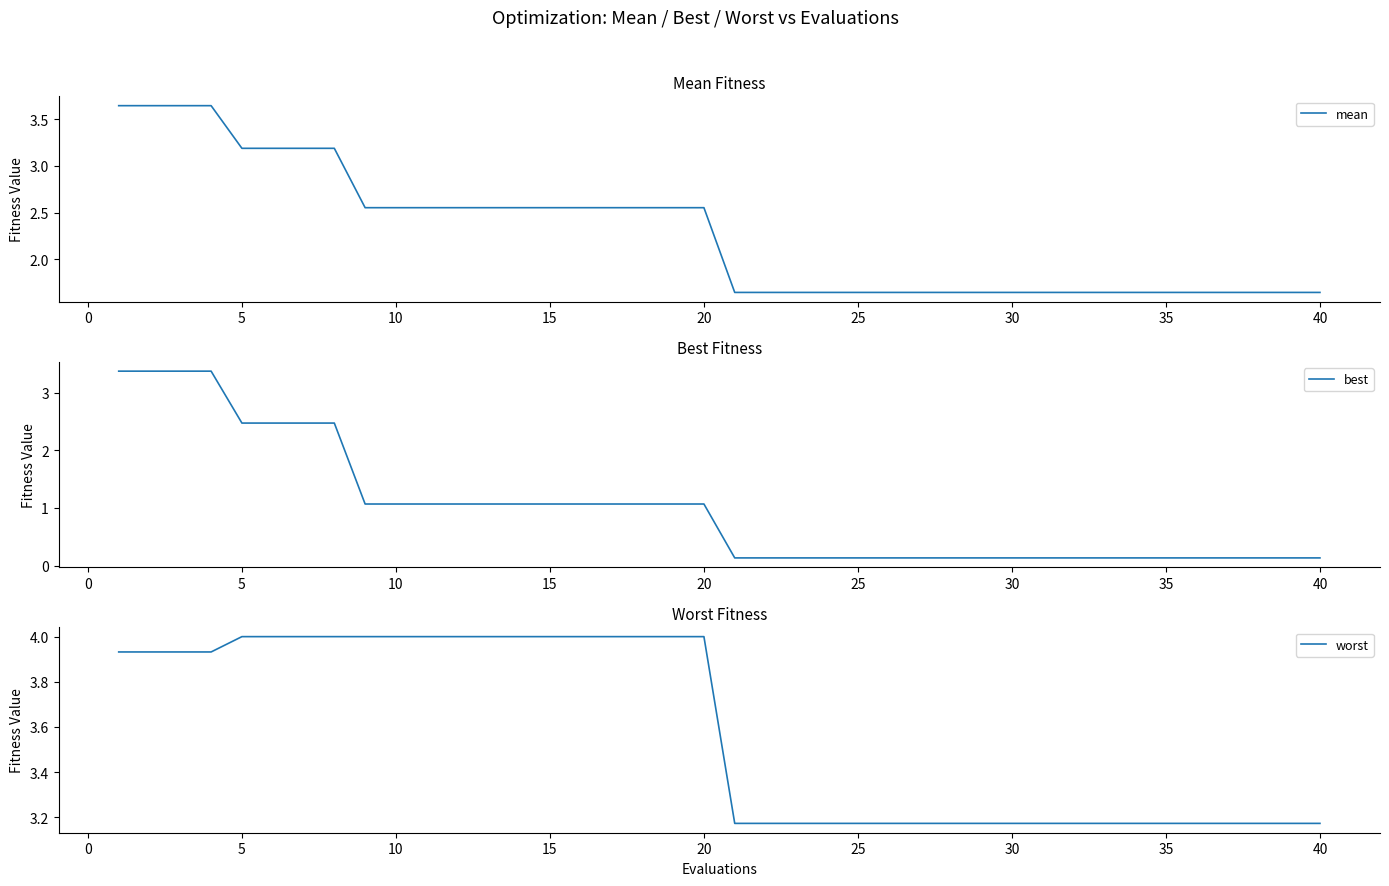

True or false: worst and best cross at least once.

False